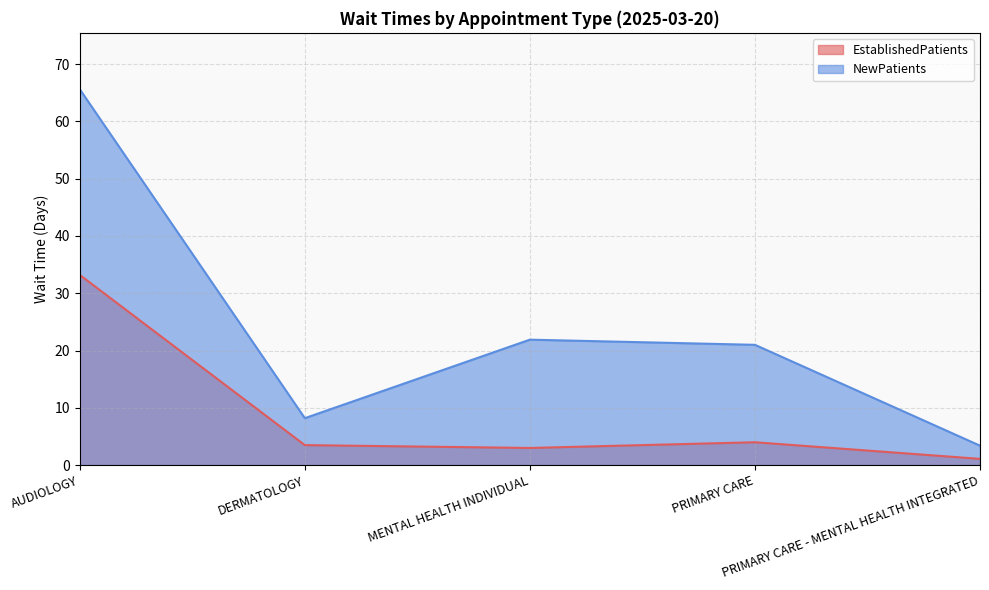

At which category does EstablishedPatients reach its first local valley?

MENTAL HEALTH INDIVIDUAL